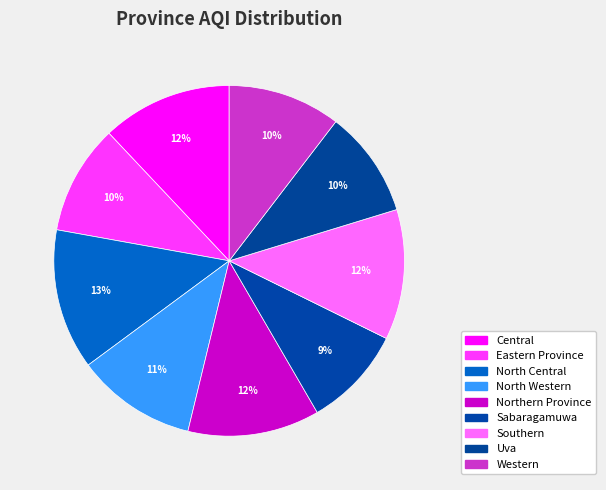

Approximately how many times larger is the value at Central compared to North Western?

1.1